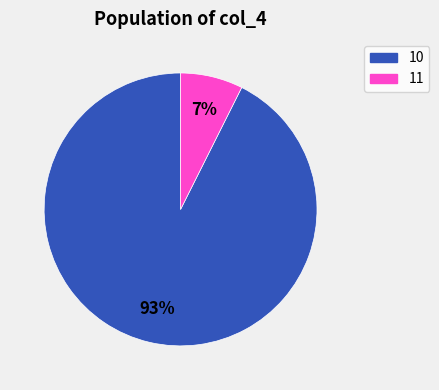

Which category has the smallest portion of the pie?

11